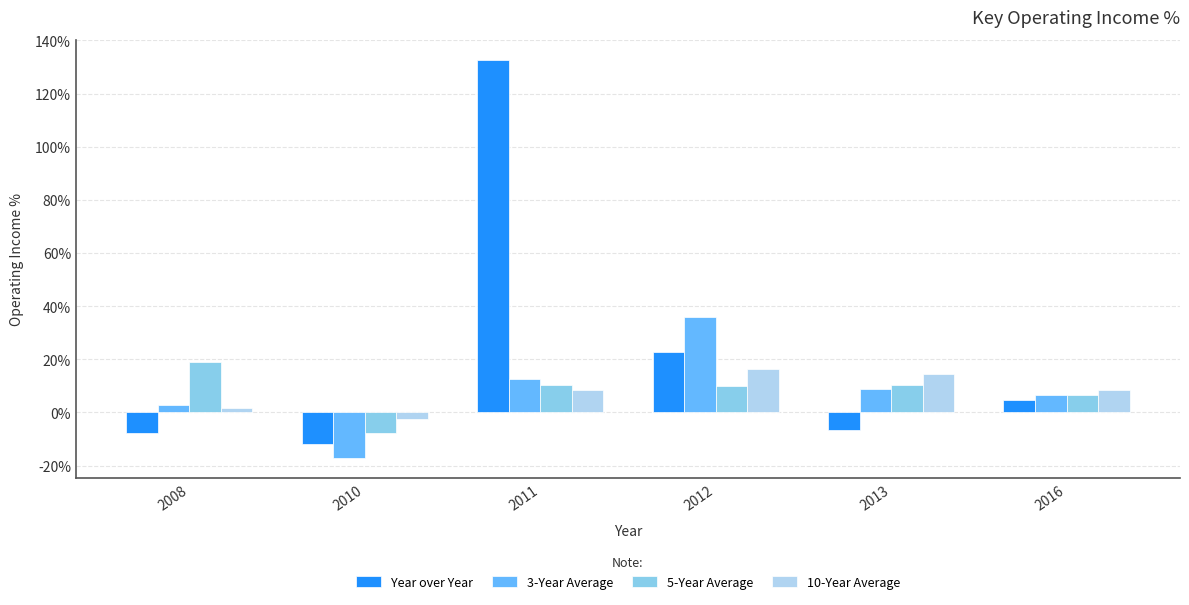

The 5-Year Average series shows 6.7 at 2016. True or false?

True